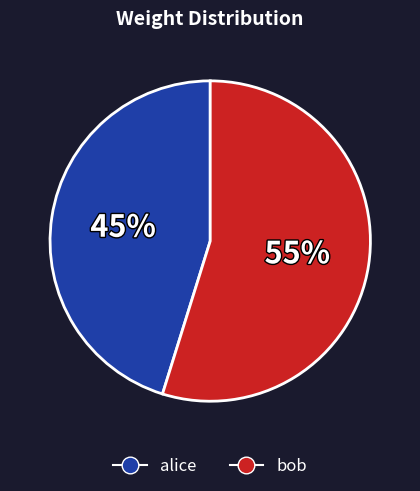

Count the number of slices in the pie.

2